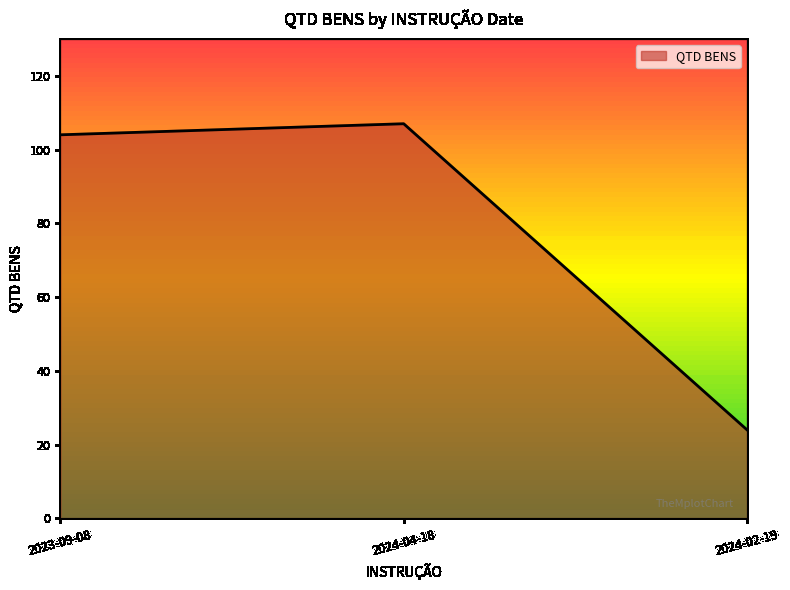

Which has a higher value, 2024-02-19 or 2023-09-08?

2023-09-08